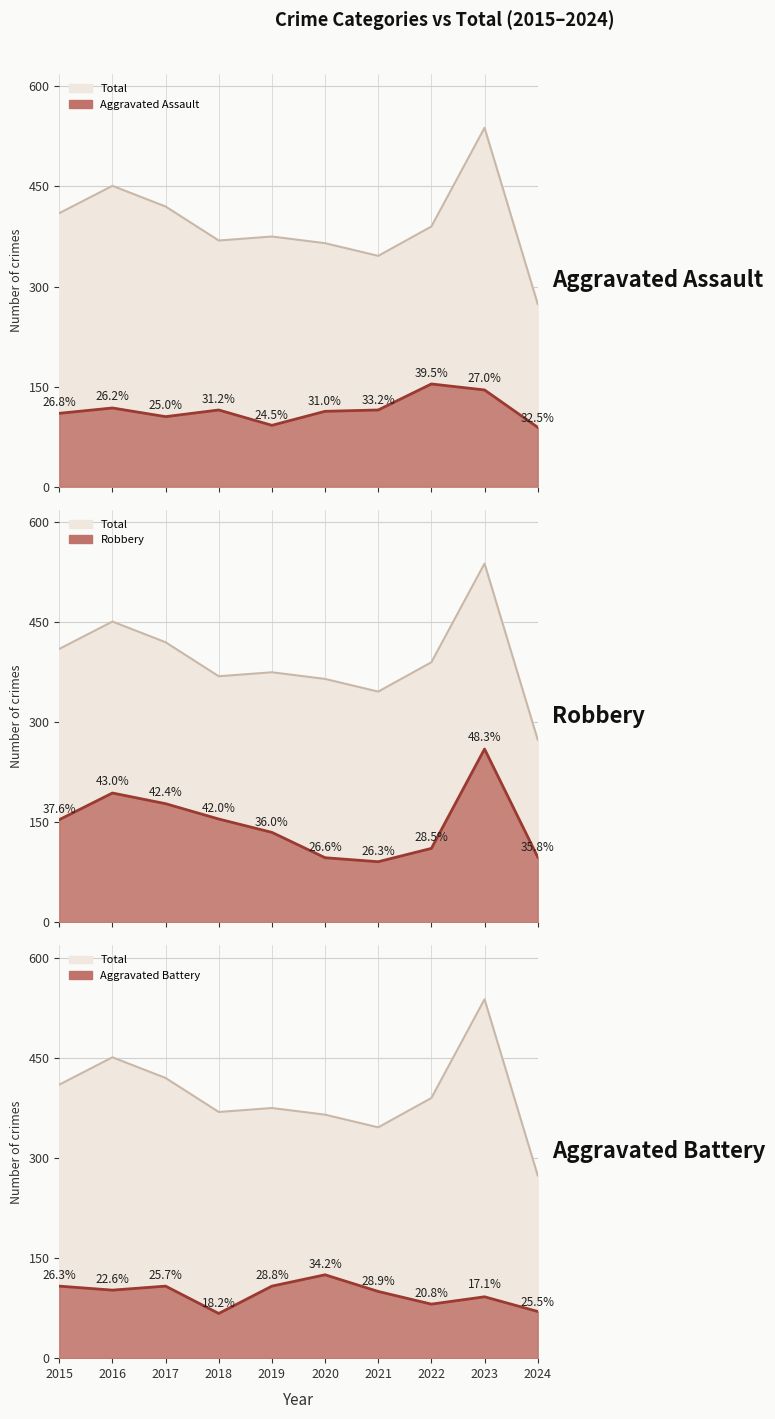

The value of Robbery at 2021 is 91. True or false?

True